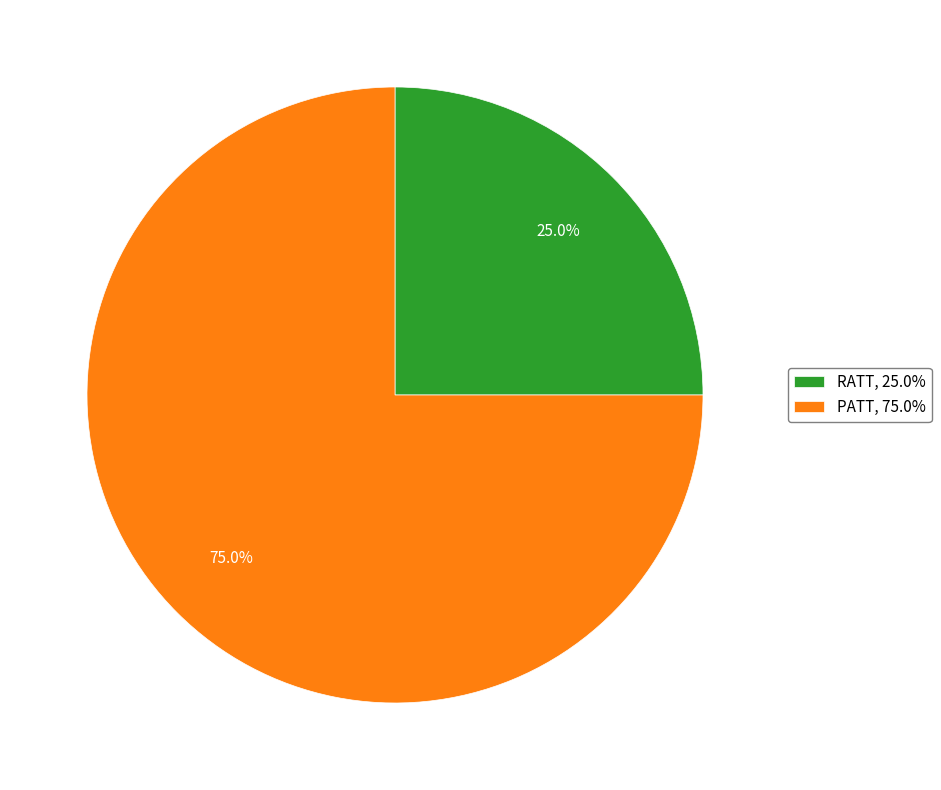

What percentage do RATT and PATT together represent?

100.0%